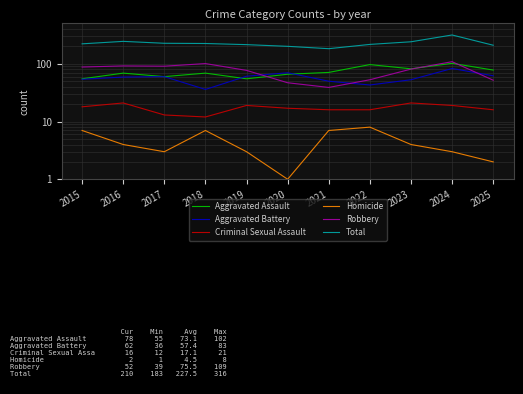

At which category is the sum across all series the highest?

2024